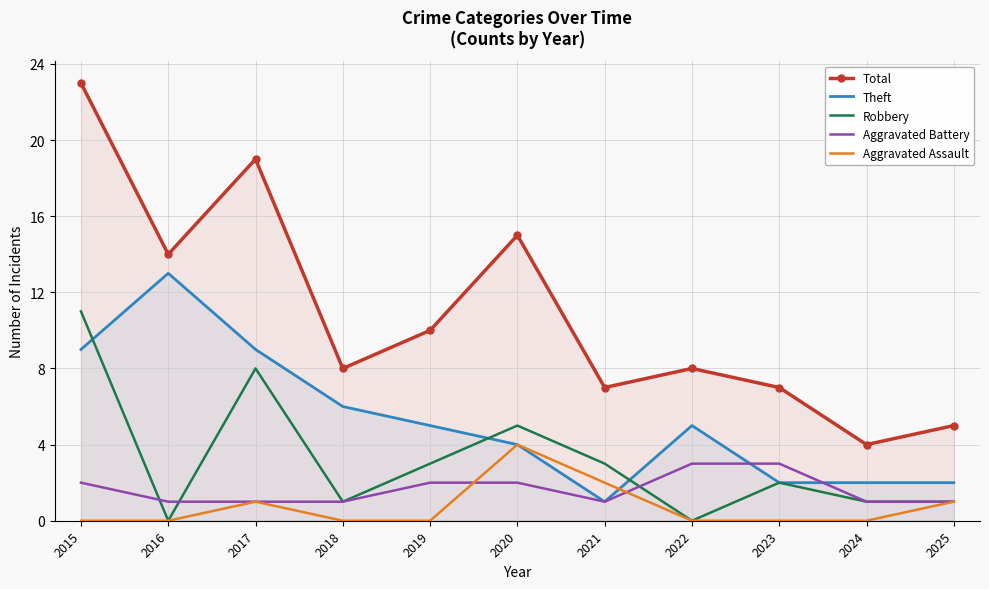

Where is Robbery nearest to the value 5?

2020